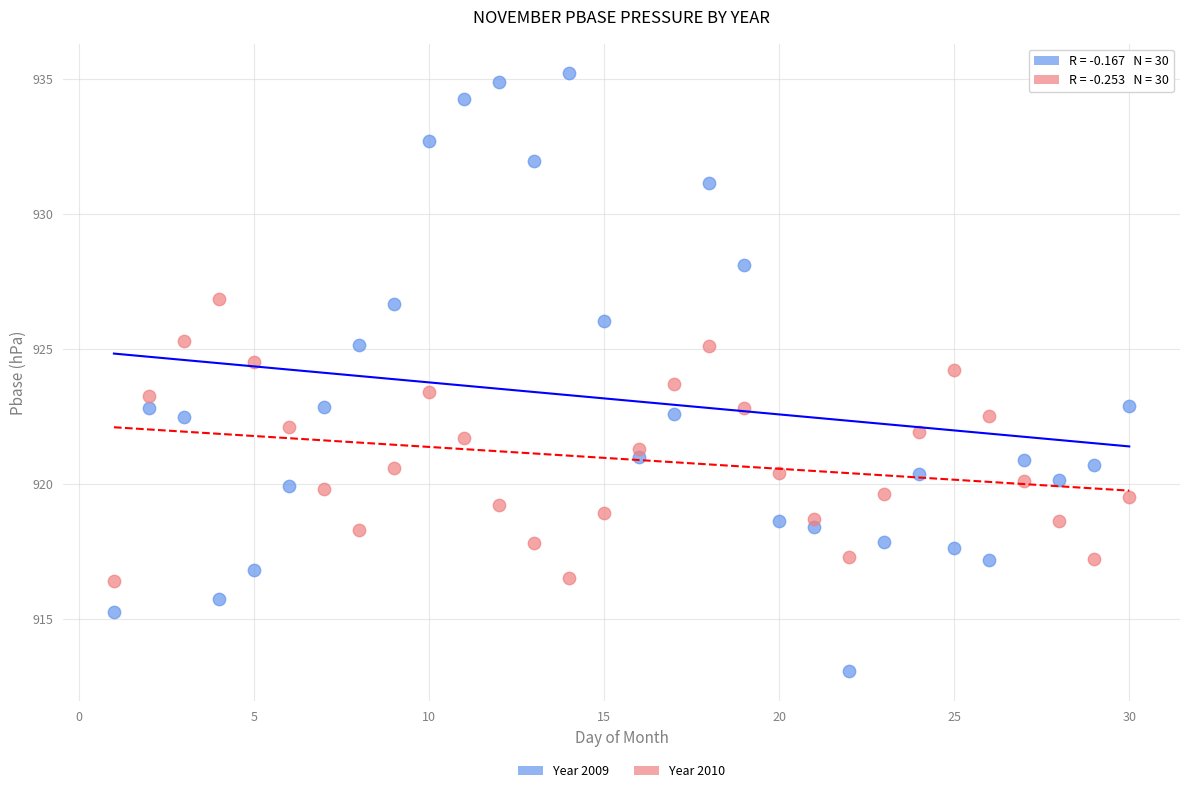

What is the X range (max minus min) for the scatter plot?

29.0